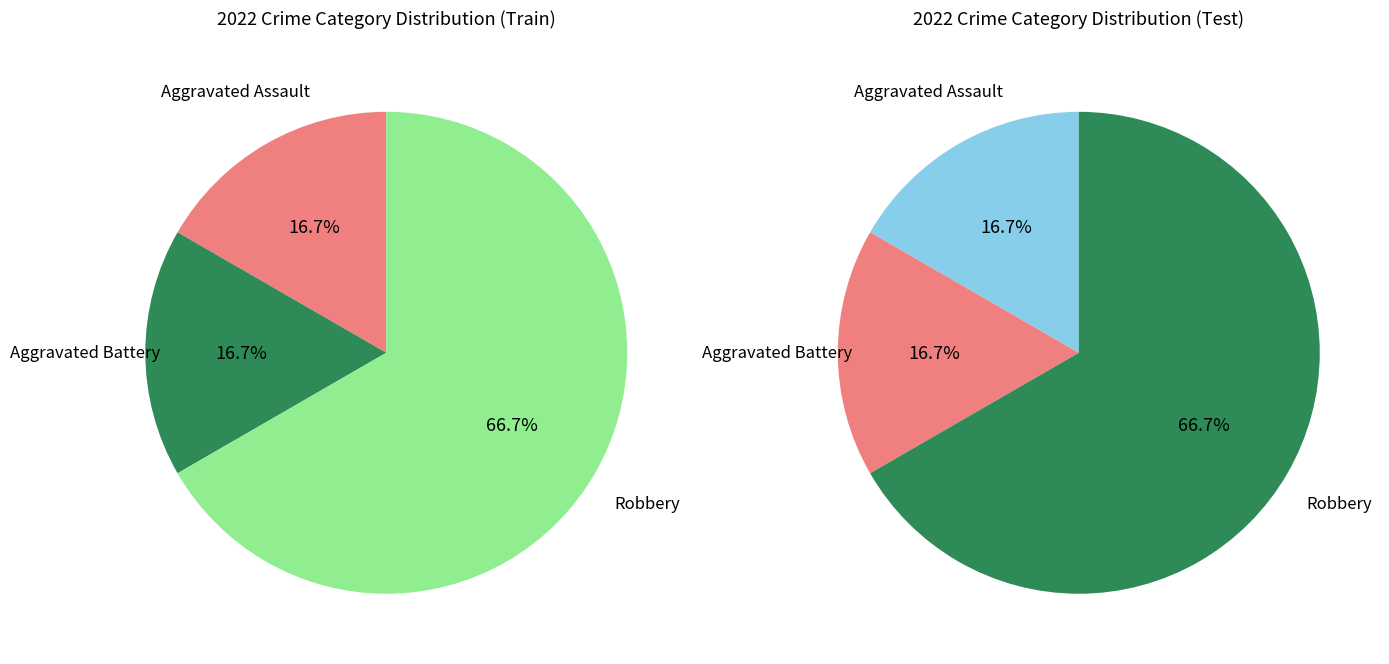

Which slice is the smallest?

Aggravated Assault